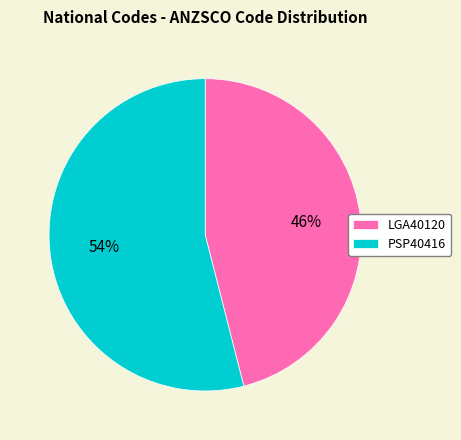

Count the number of slices in the pie.

2